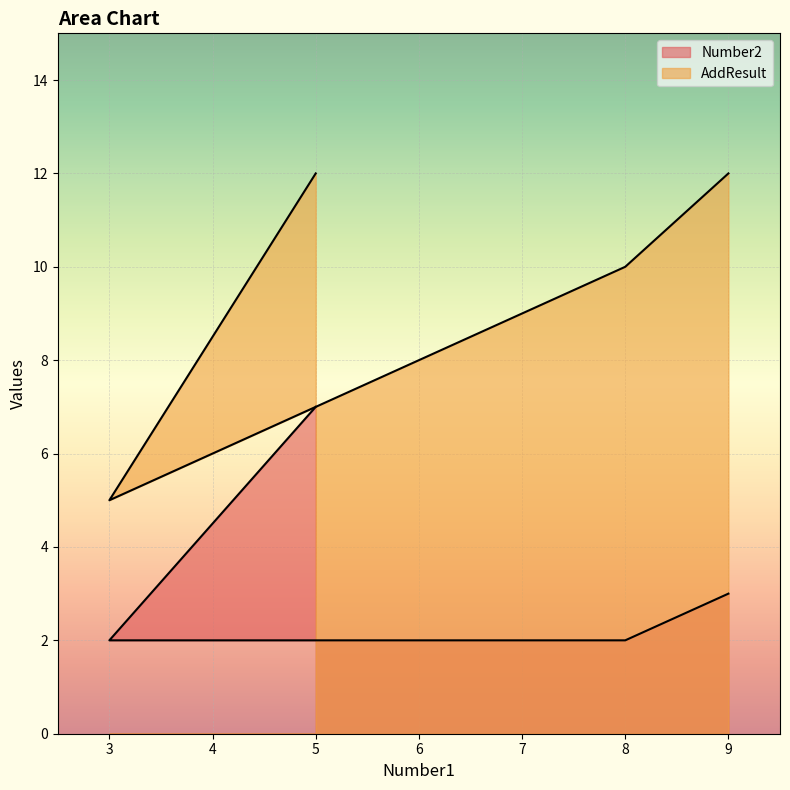

At how many categories does at least one series exceed 6?

3